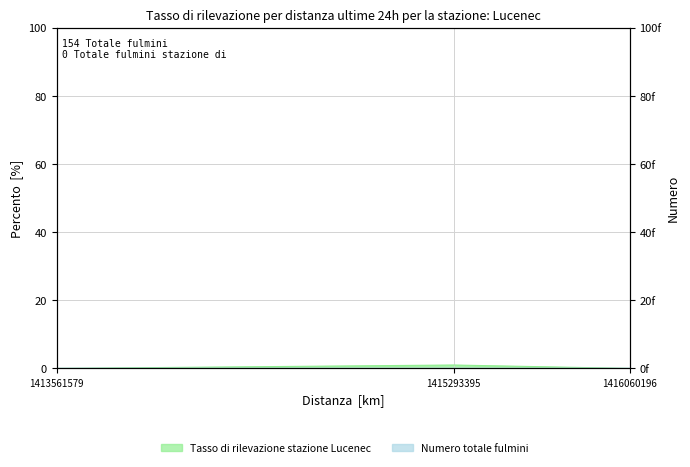

What is the maximum value shown in the chart?

1